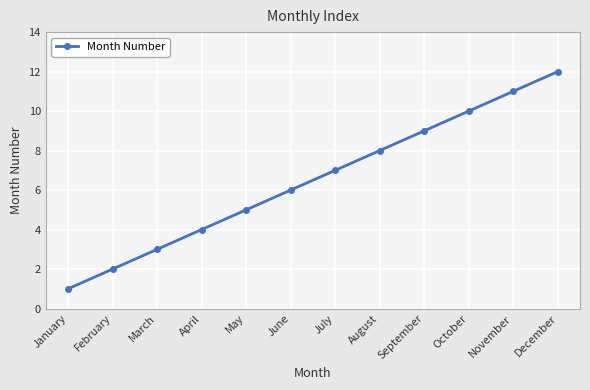

How many data points are less than 7?

6